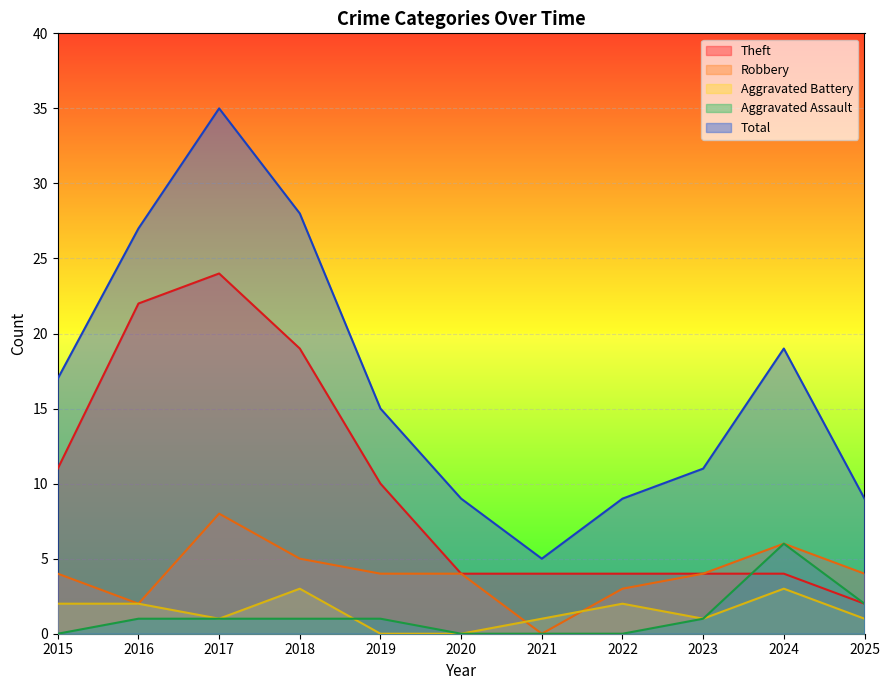

True or false: Aggravated Battery has more than 0 points higher than both neighbors.

True